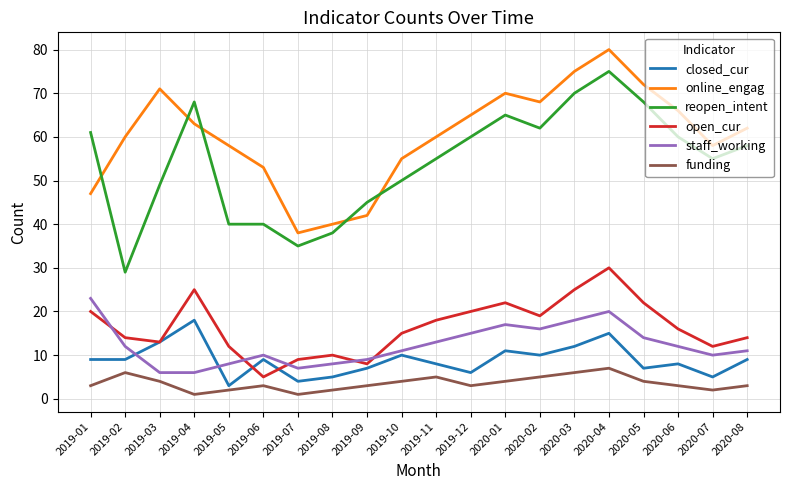

What is the difference between the maximum and minimum values in the open_cur series?

25